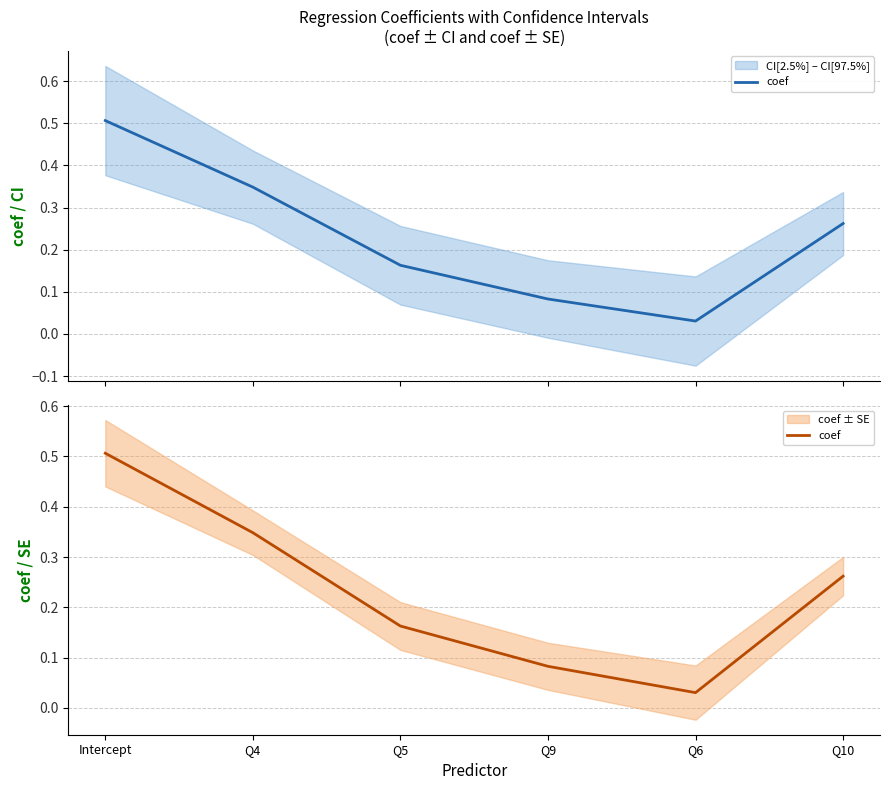

List the labels in order of value, largest first.

Intercept, Q4, Q10, Q5, Q9, Q6